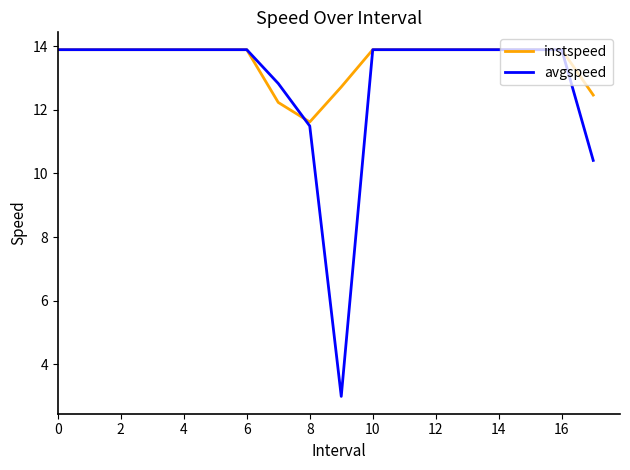

Rank the series by their average value, from lowest to highest.

avgspeed, instspeed